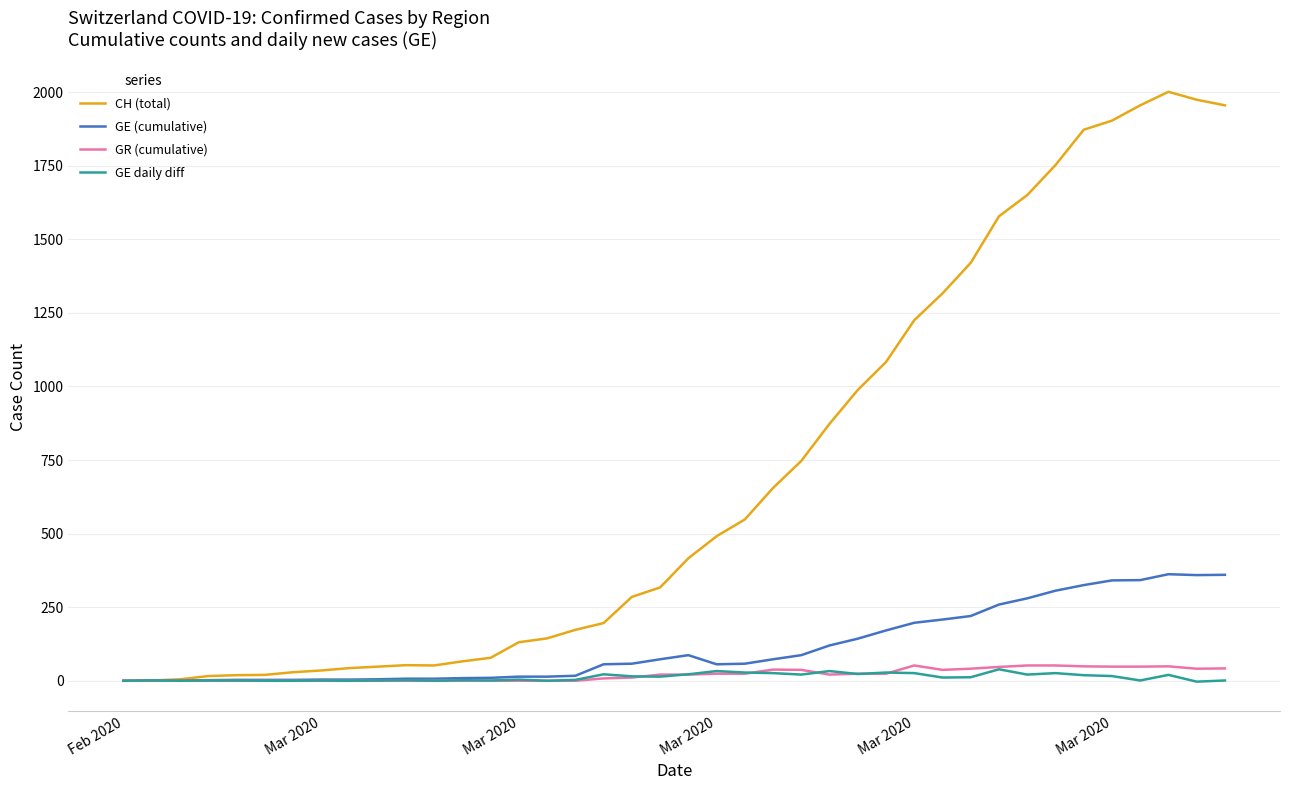

Which series has the largest total across all categories?

CH (total)